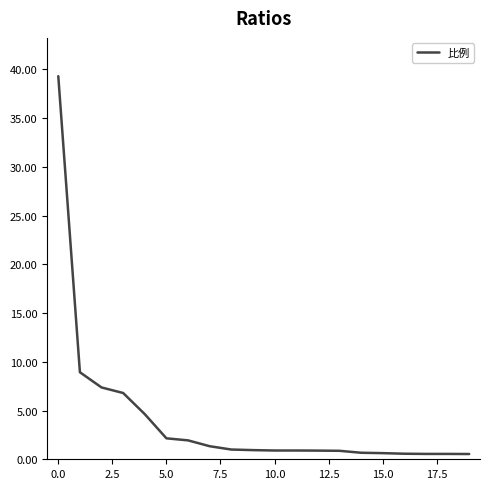

What is the greatest value displayed?

39.3